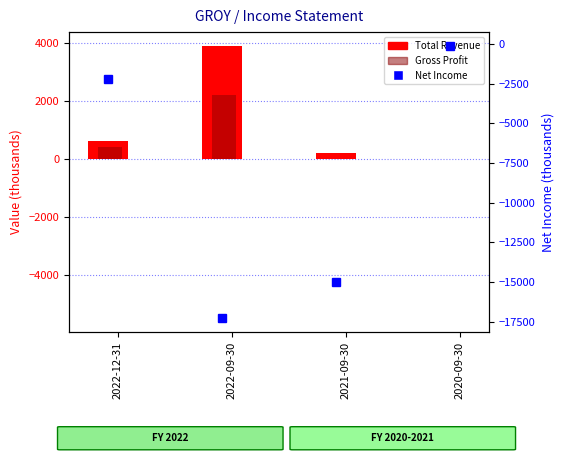

List the labels in order of Total Revenue value, smallest first.

2020-09-30, 2021-09-30, 2022-12-31, 2022-09-30